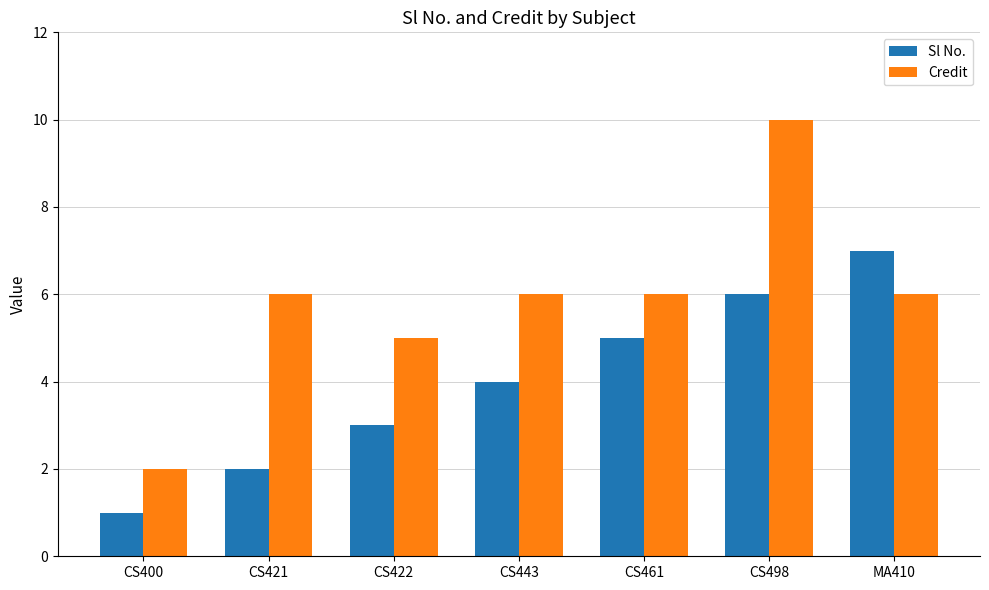

At which category does the chart reach its peak across all series?

CS498